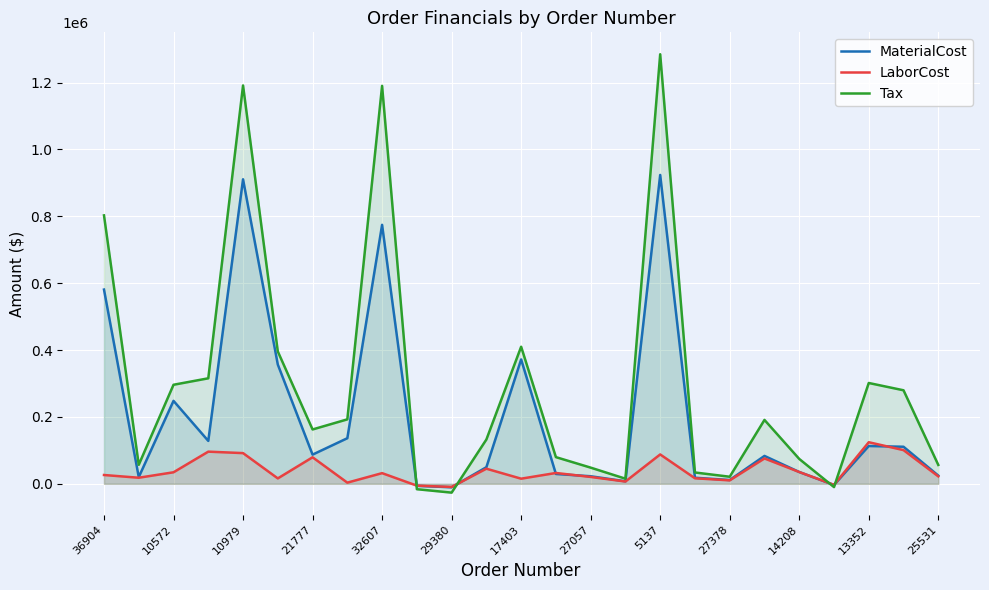

How many data points in LaborCost are less than 26318?

12